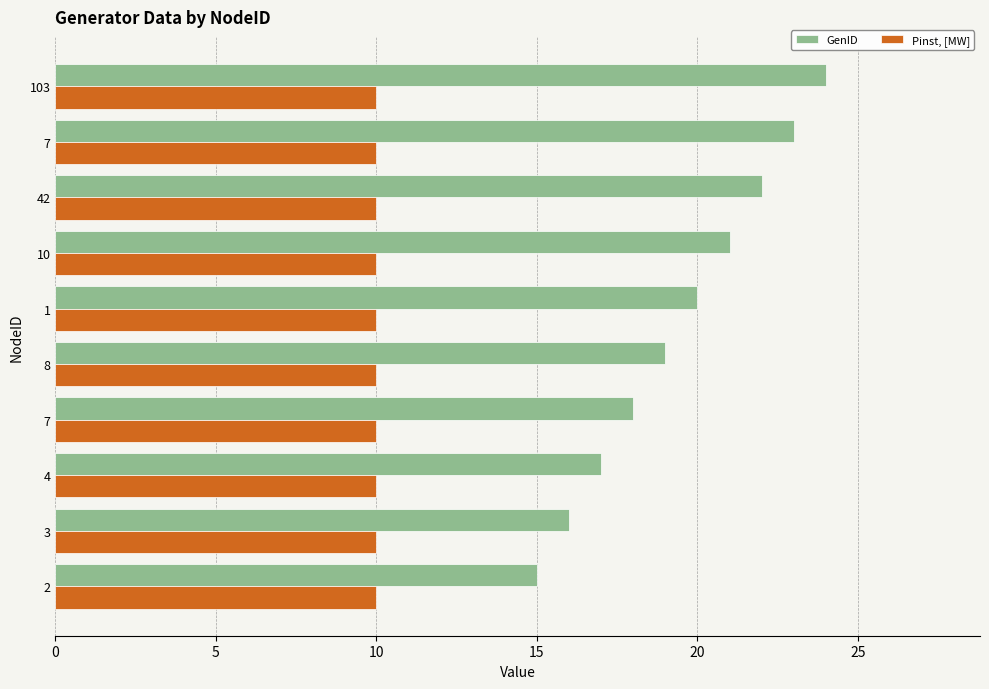

What is the average value of the GenID series?

19.5